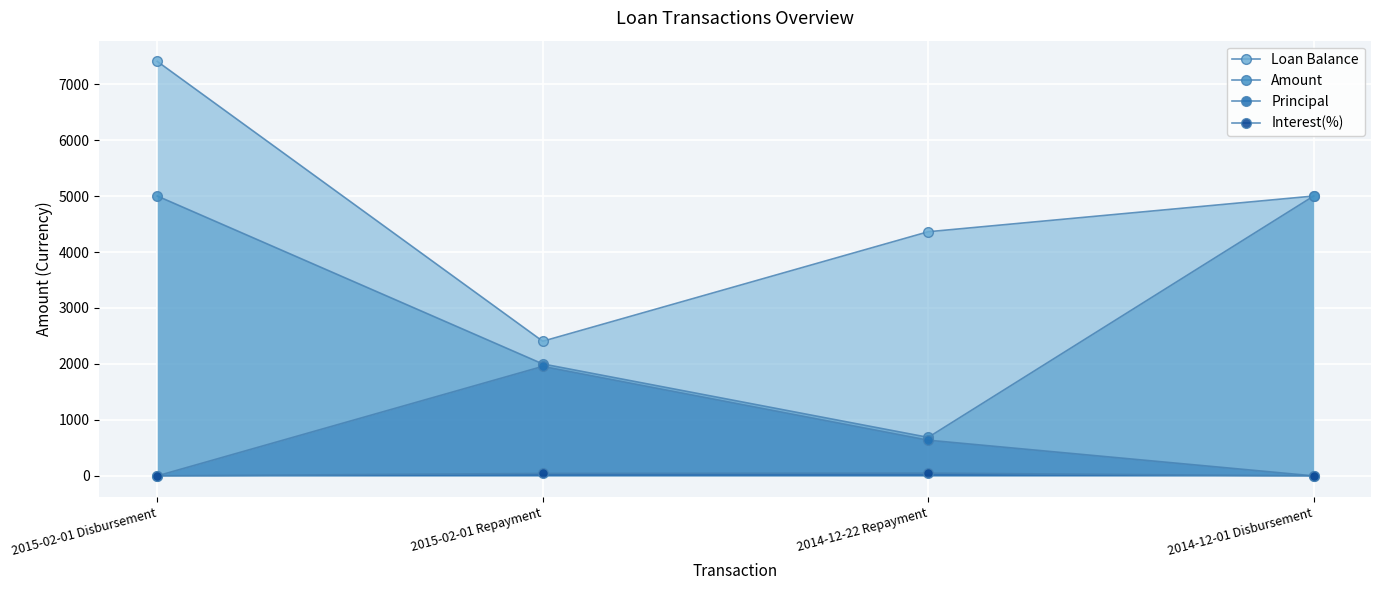

Reading left to right, transcribe all the data shown in this chart.

Loan Balance: 7405.6	2405.6	4362.0	5000.0
Amount: 5000.0	2000.0	688.0	5000.0
Principal: 0.0	1956.4	638.0	0.0
Interest(%): 0.0	43.6	50.0	0.0